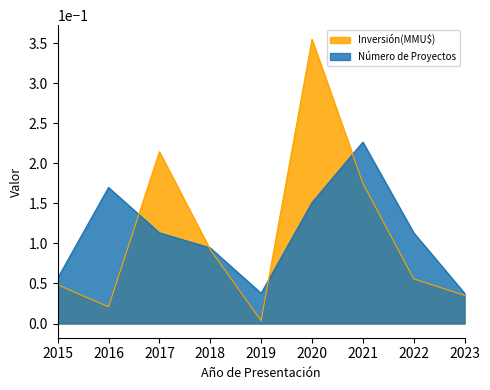

List the series in order of their peak value, highest first.

Inversión(MMU$), Número de Proyectos